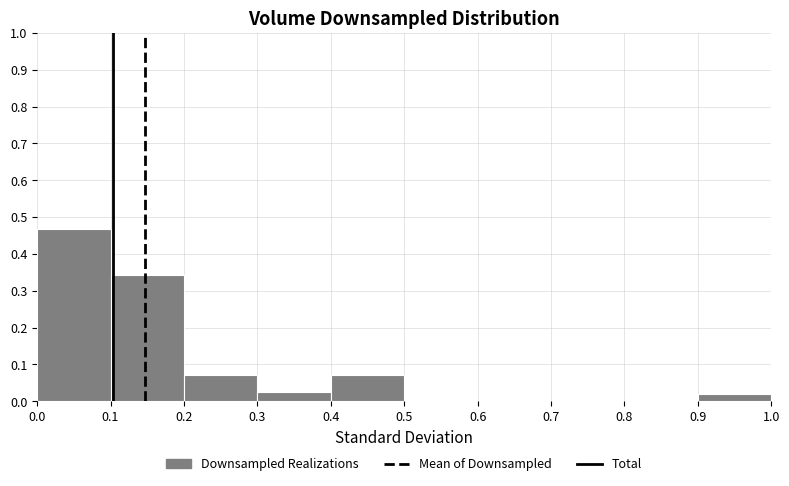

Over which range of the x-axis is the bar tallest?

0.0 to 0.1